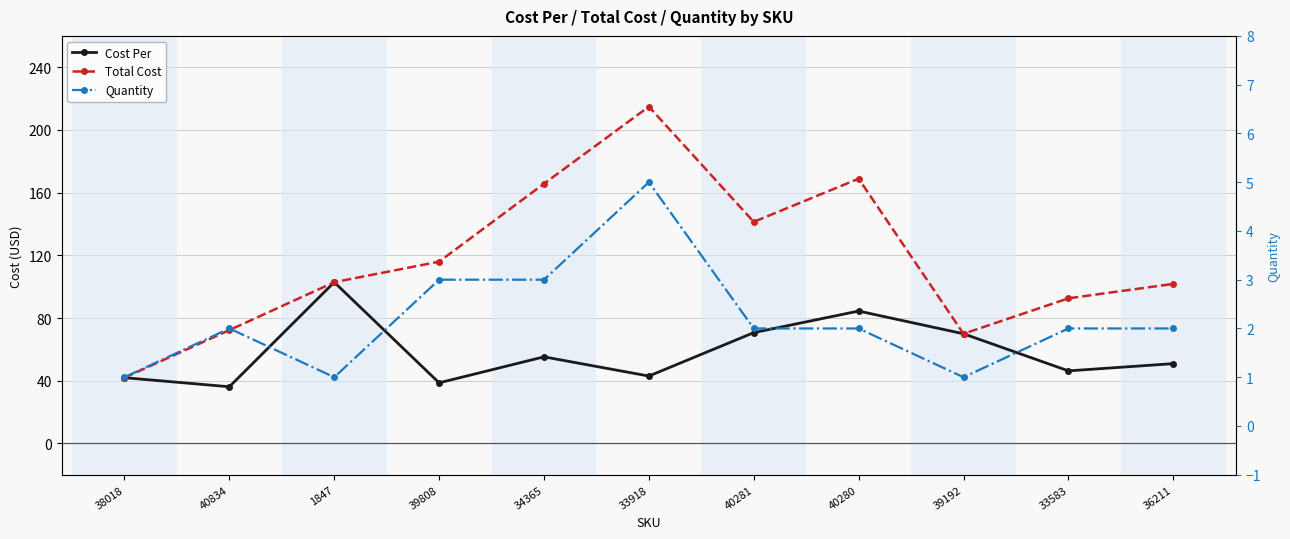

How many lines are shown in the chart?

3